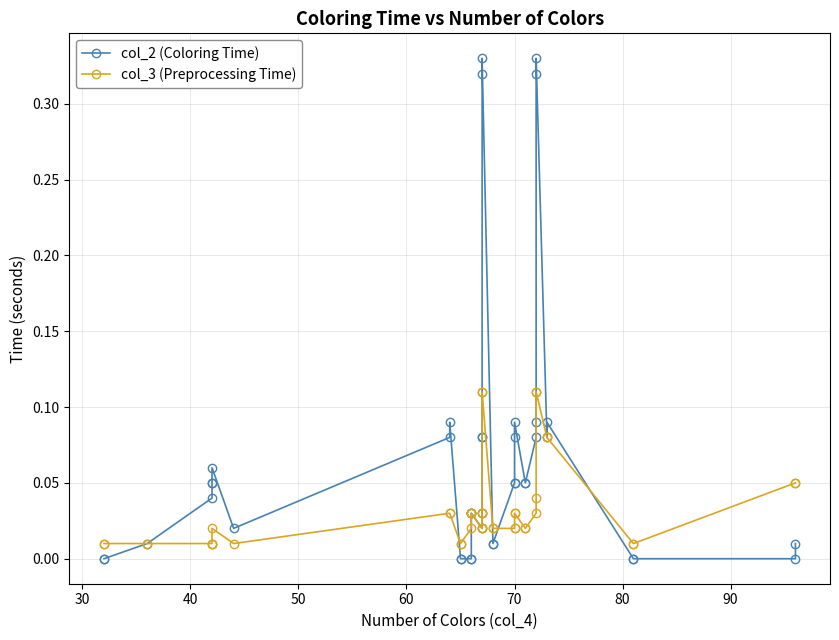

Reading left to right, list all the values displayed in this chart.

col_2 (Coloring Time): 0.0	0.0	0.0	0.0	0.1	0.1	0.1	0.0	0.1	0.1	0.0	0.0	0.0	0.0	0.0	0.0	0.0	0.0	0.1	0.1	0.3	0.3	0.0	0.0	0.1	0.1	0.1	0.1	0.1	0.1	0.1	0.1	0.3	0.3	0.1	0.1	0.0	0.0	0.0	0.0
col_3 (Preprocessing Time): 0.0	0.0	0.0	0.0	0.0	0.0	0.0	0.0	0.0	0.0	0.0	0.0	0.0	0.0	0.0	0.0	0.0	0.0	0.0	0.0	0.1	0.1	0.0	0.0	0.0	0.0	0.0	0.0	0.0	0.0	0.0	0.0	0.1	0.1	0.1	0.1	0.0	0.0	0.1	0.1